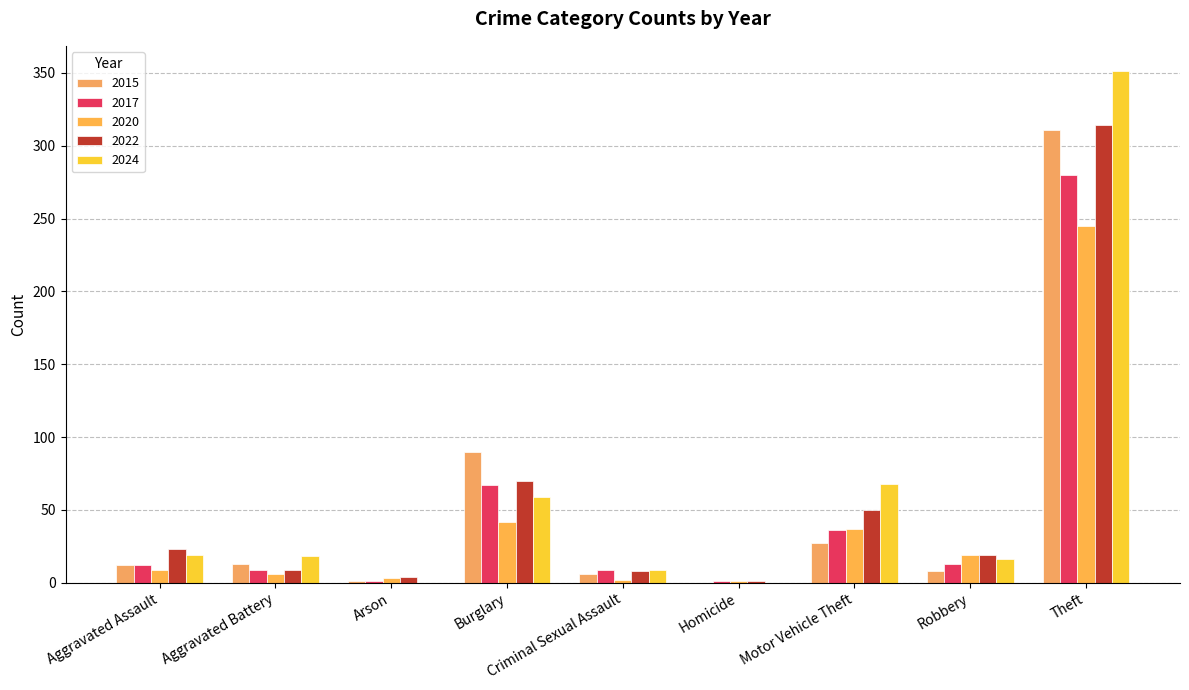

The 2017 series shows 4 at Robbery. True or false?

False